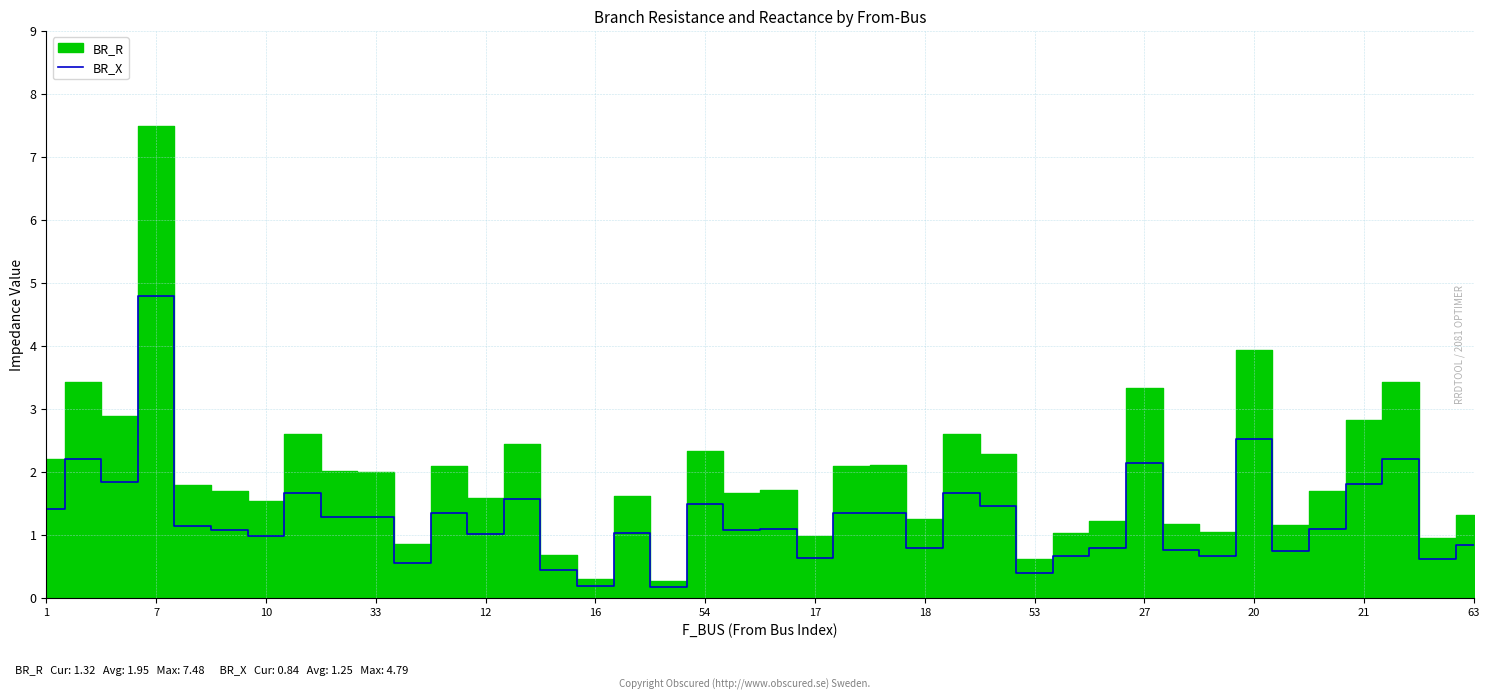

At which label does BR_X reach its peak?

7